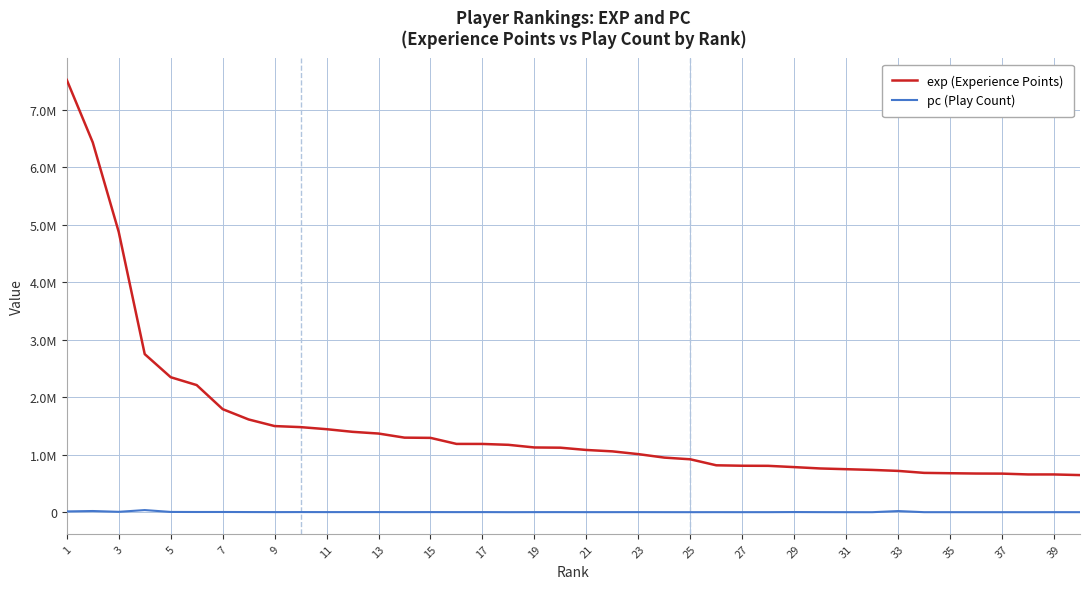

Is this an area chart (filled region under the line)?

No